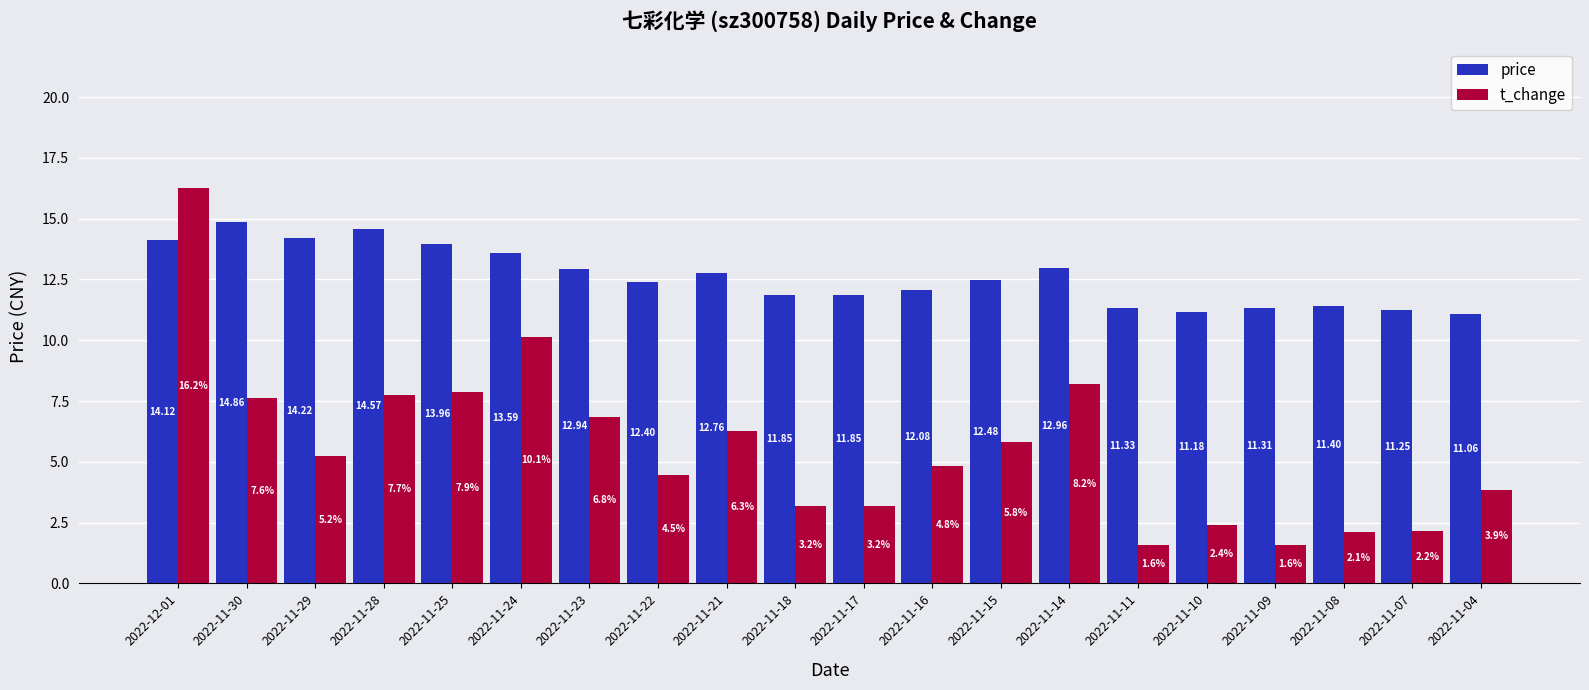

What is the sum of the t_change values at 2022-12-01 and 2022-11-22?

20.7